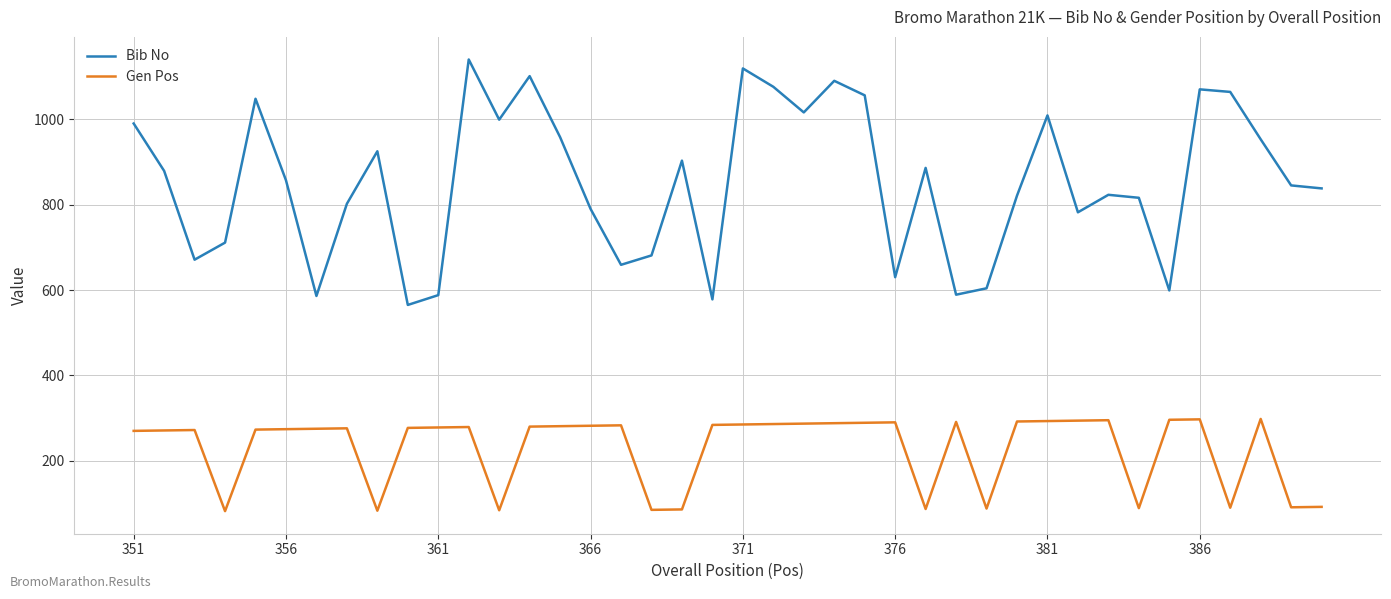

Rank the series by their average value, from lowest to highest.

Gen Pos, Bib No